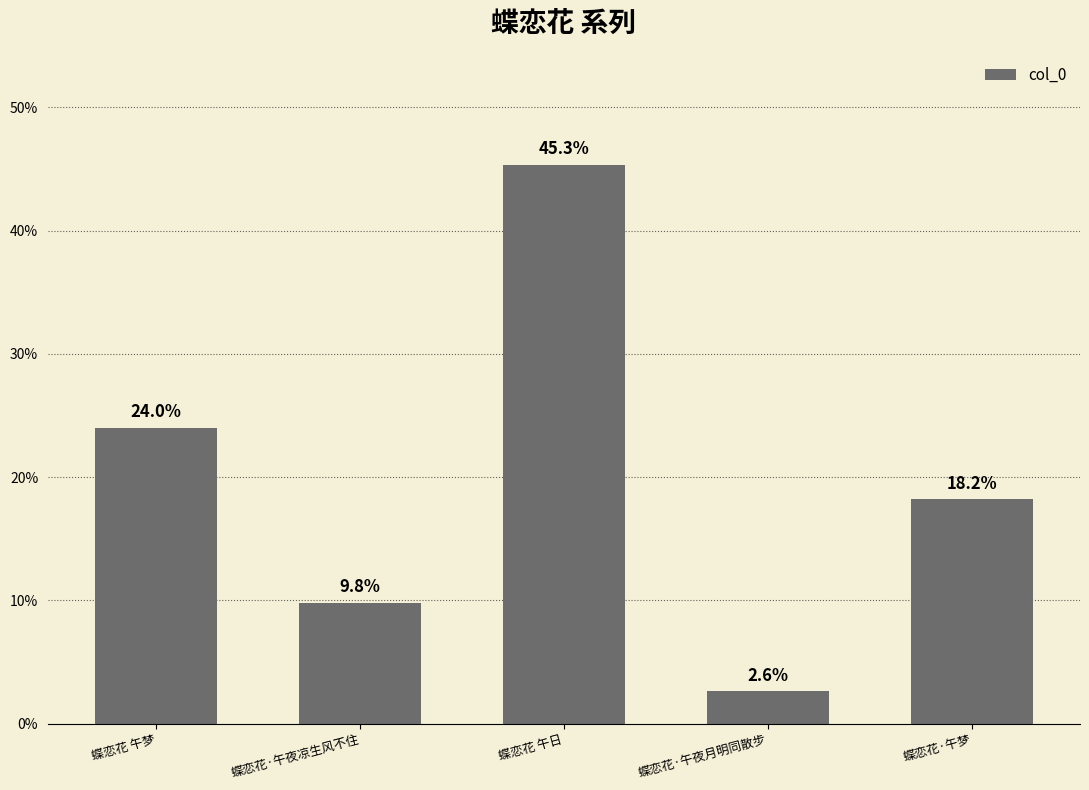

Which label corresponds to the largest value in the chart?

蝶恋花 午日